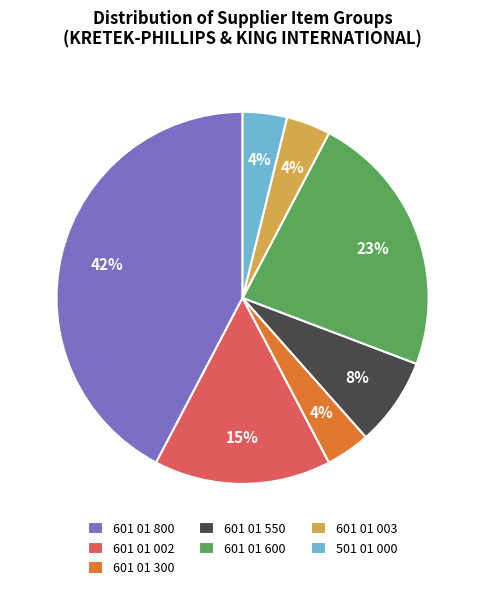

Does 601 01 300 account for over 50% of the chart?

No